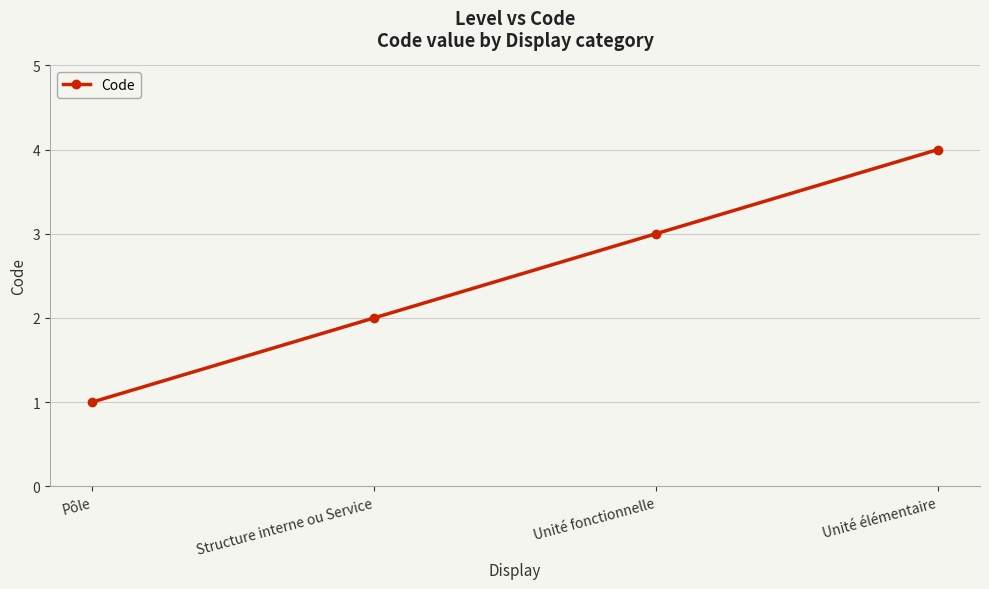

What is the approximate value at Structure interne ou Service?

2